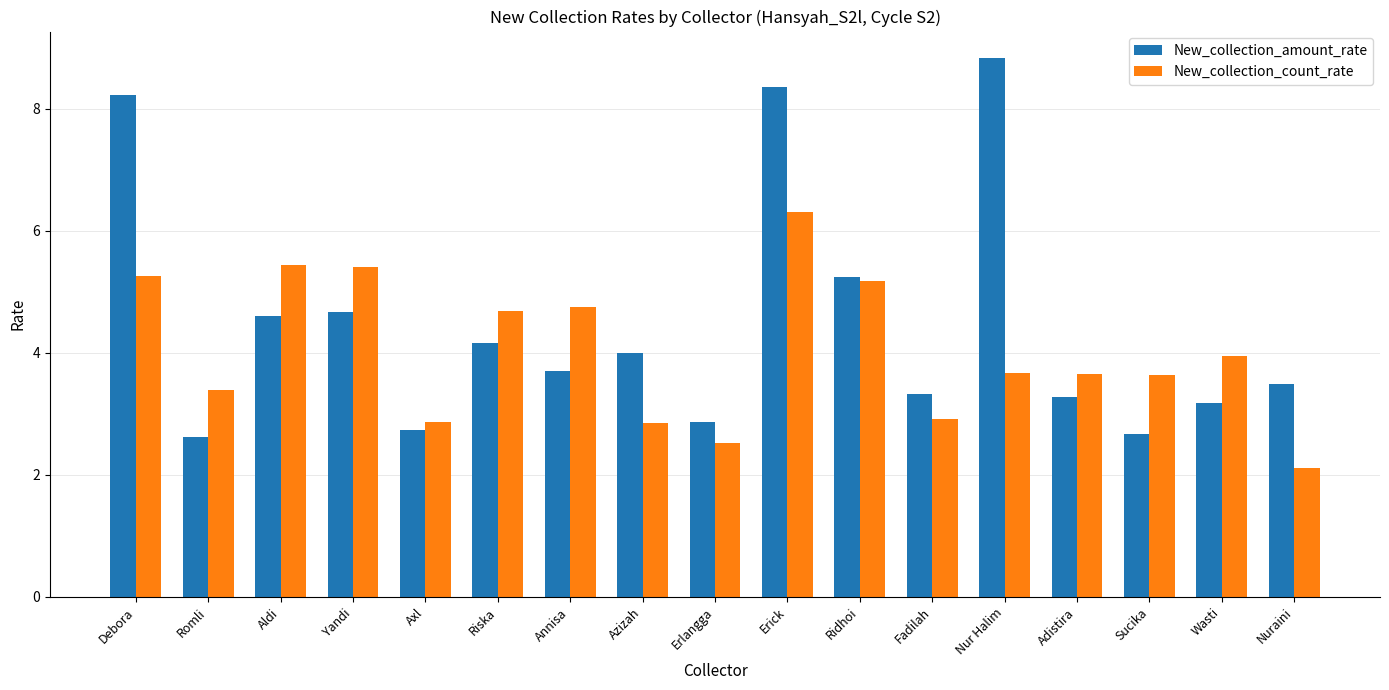

Rank the series by their average value, from highest to lowest.

New_collection_amount_rate, New_collection_count_rate